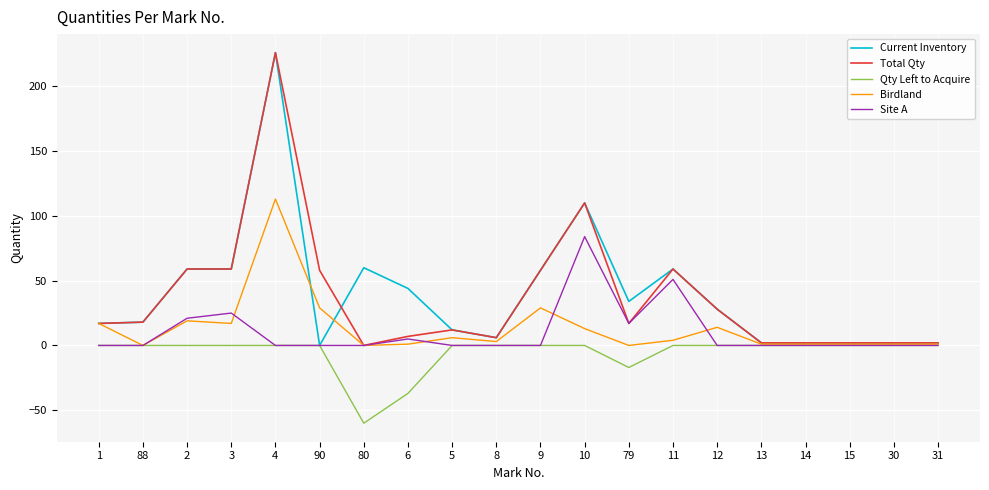

True or false: Current Inventory has a value of 110 at 10.

True